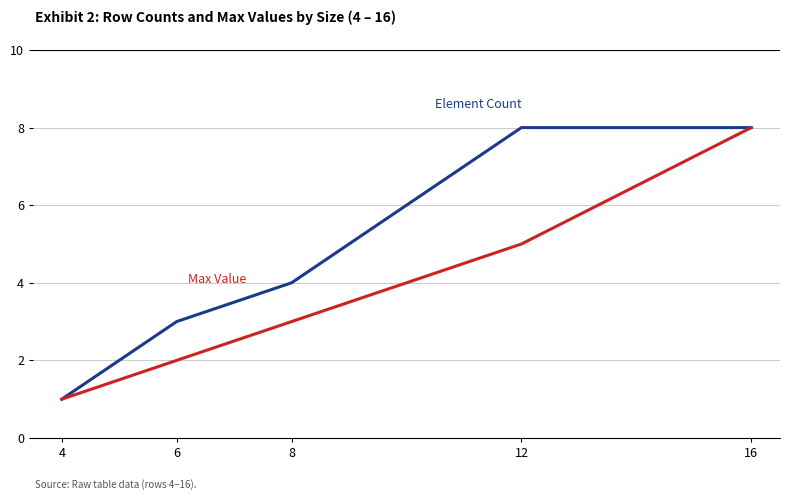

At which category is the sum across all series the highest?

16